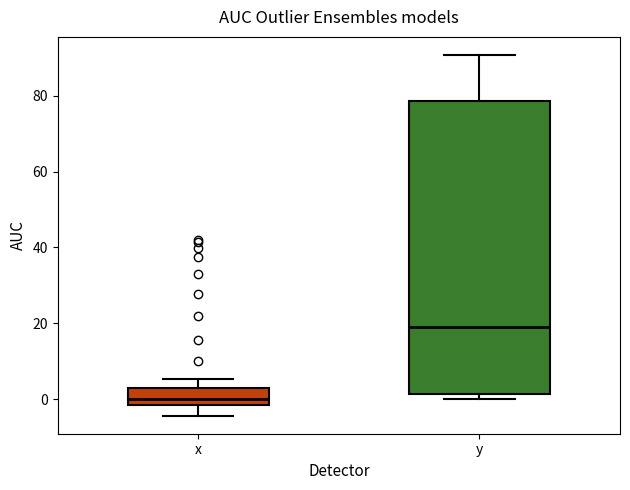

Which box is the tallest, from its lower edge to its upper edge?

y